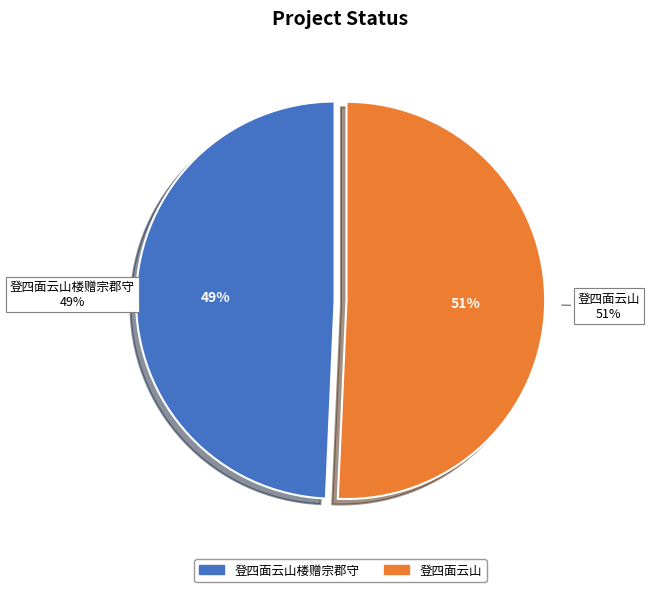

Count the number of slices in the pie.

2